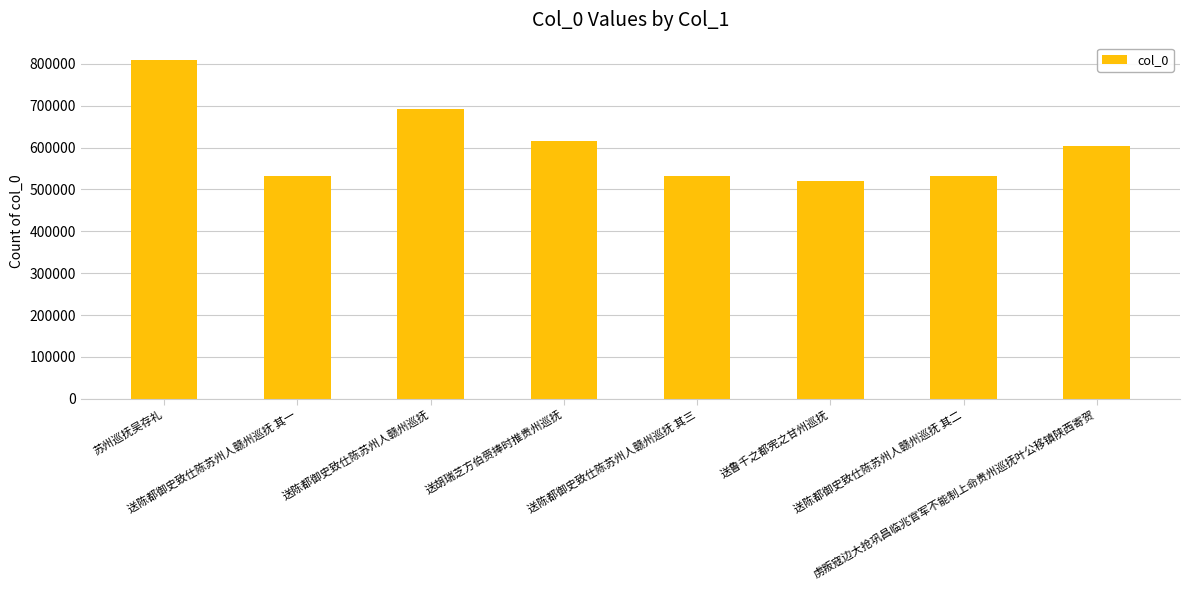

What is the smallest value displayed?

519754